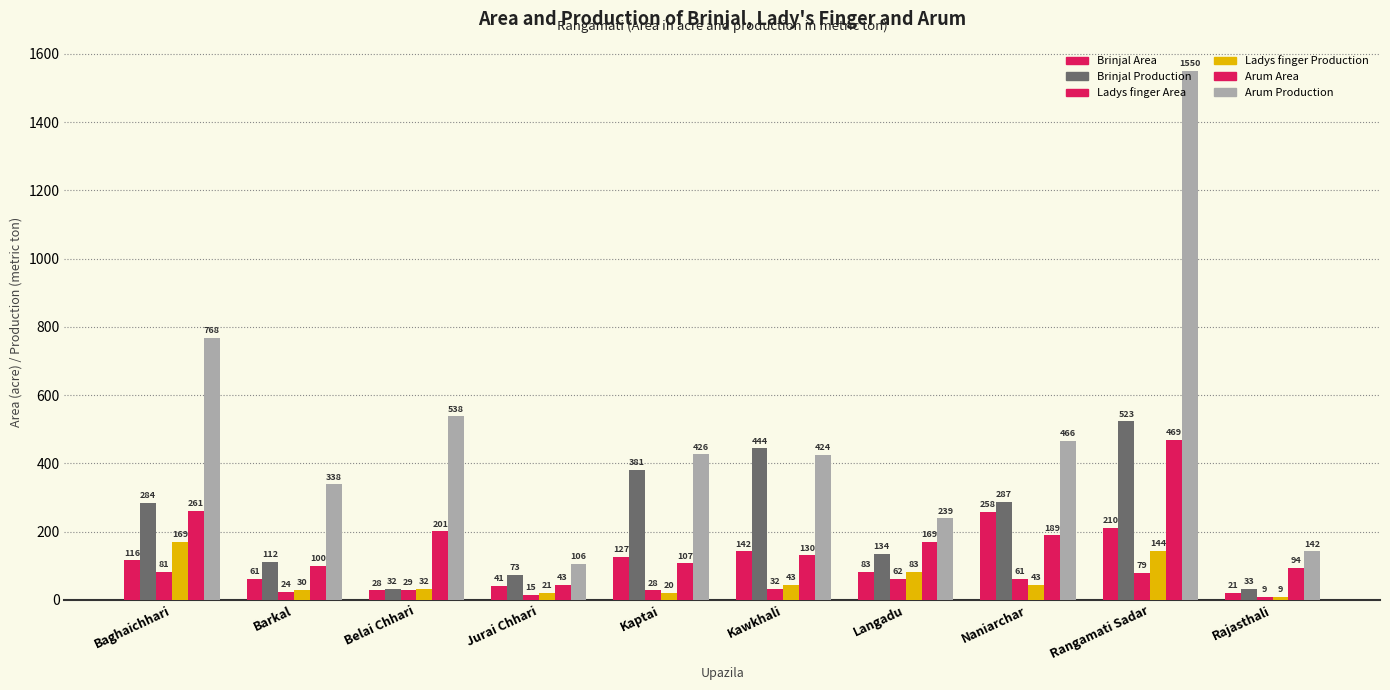

Reading left to right, extract all data points from this chart.

Brinjal Area: 116	61	28	41	127	142	83	258	210	21
Brinjal Production: 284	112	32	73	381	444	134	287	523	33
Ladys finger Area: 81	24	29	15	28	32	62	61	79	9
Ladys finger Production: 169	30	32	21	20	43	83	43	144	9
Arum Area: 261	100	201	43	107	130	169	189	469	94
Arum Production: 768	338	538	106	426	424	239	466	1550	142